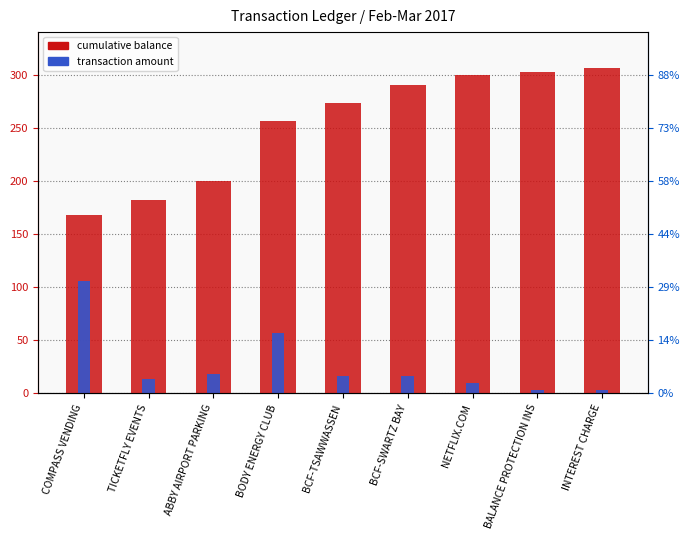

Which series has the largest total across all categories?

cumulative balance